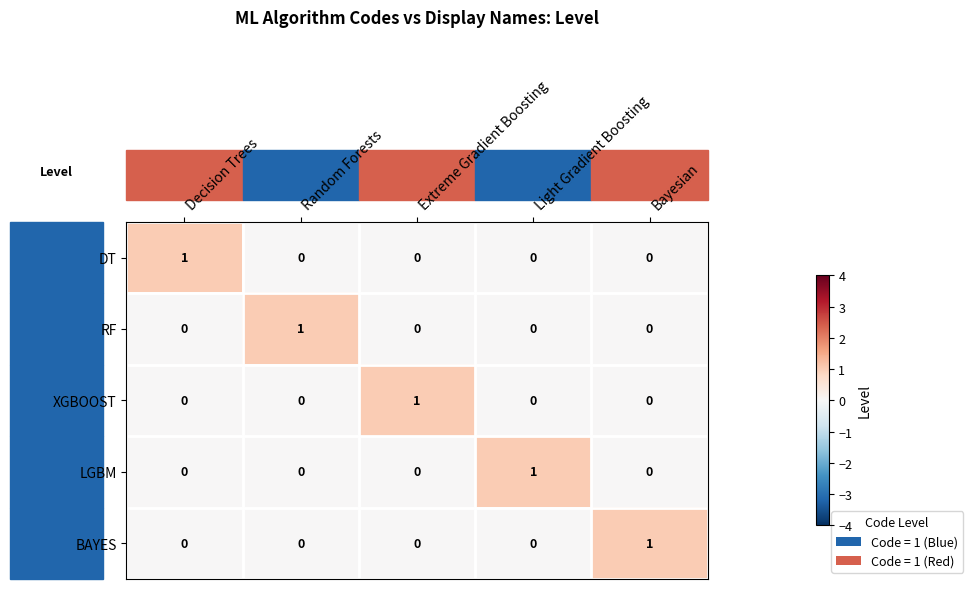

At how many categories does at least one series exceed 0?

5